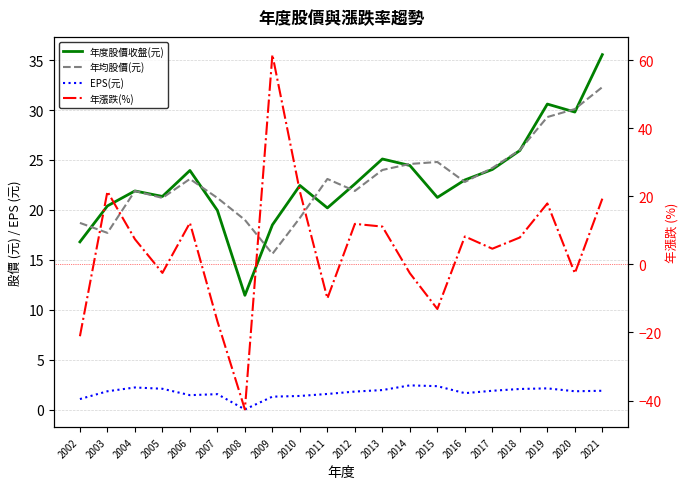

Where is the first local maximum for EPS(元)?

2004